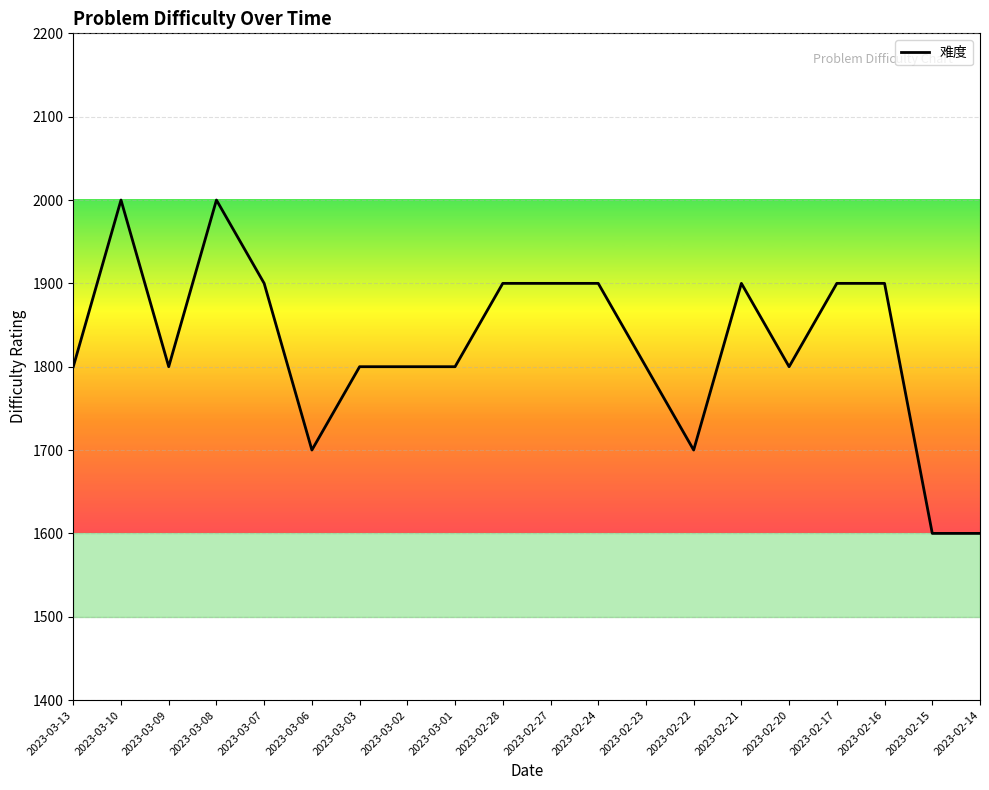

What is the maximum value shown in the chart?

2000